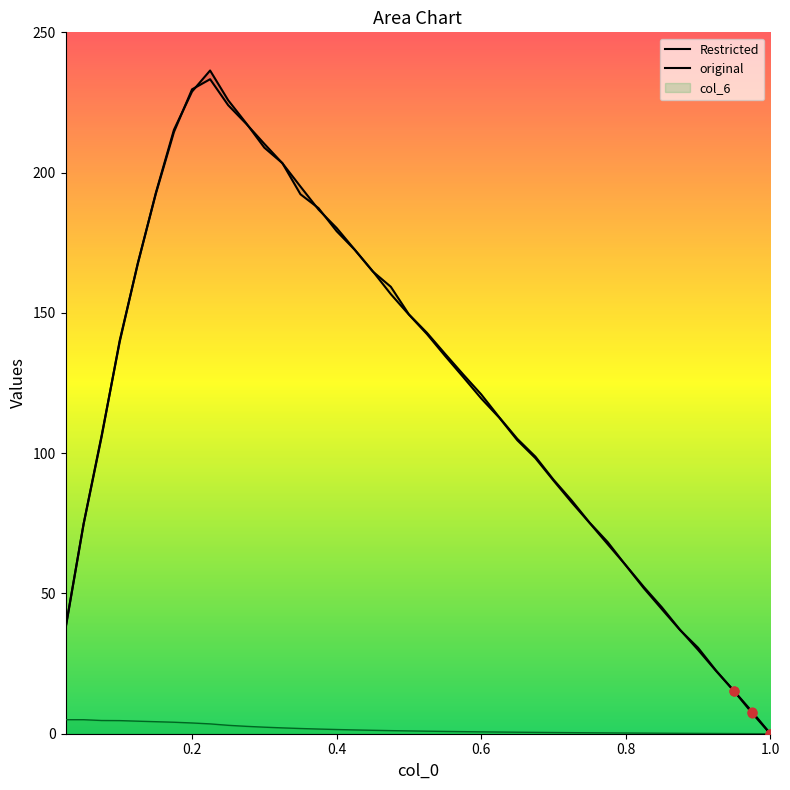

At how many categories does at least one series exceed 112?

22